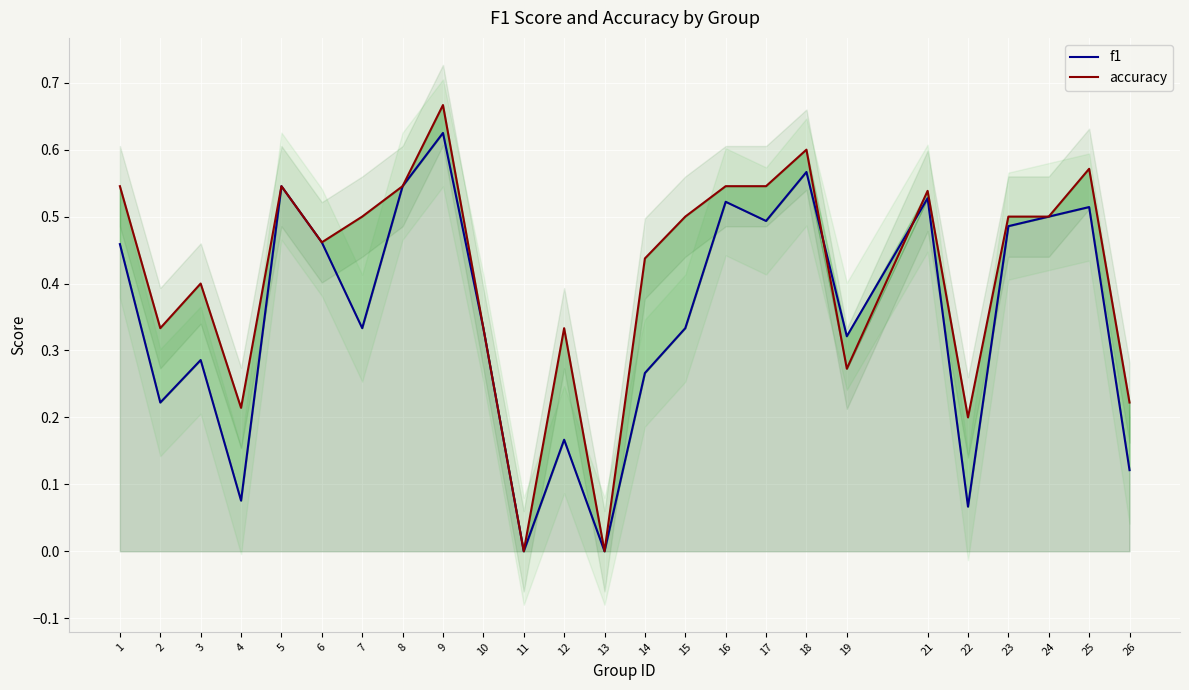

What is the value of the f1 point at the 23rd from the left?

0.5